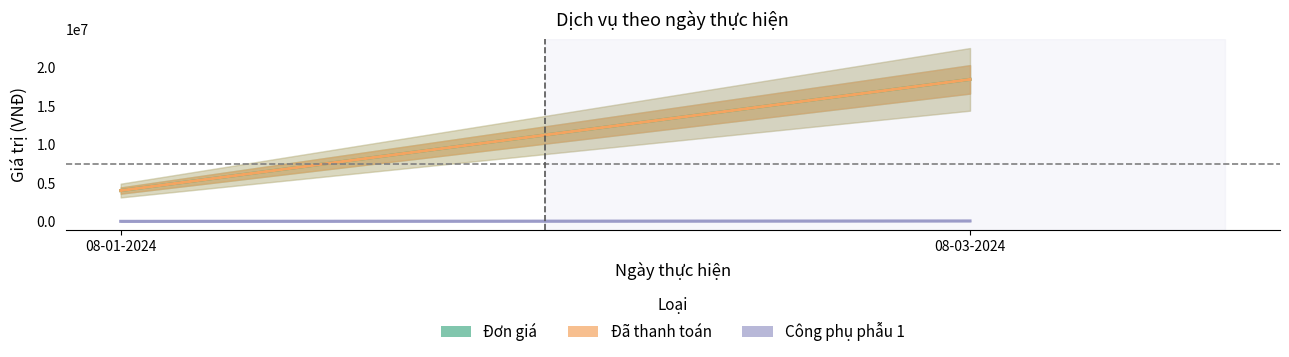

Count the Đơn giá values in the range 4050000 to 18500000.

2